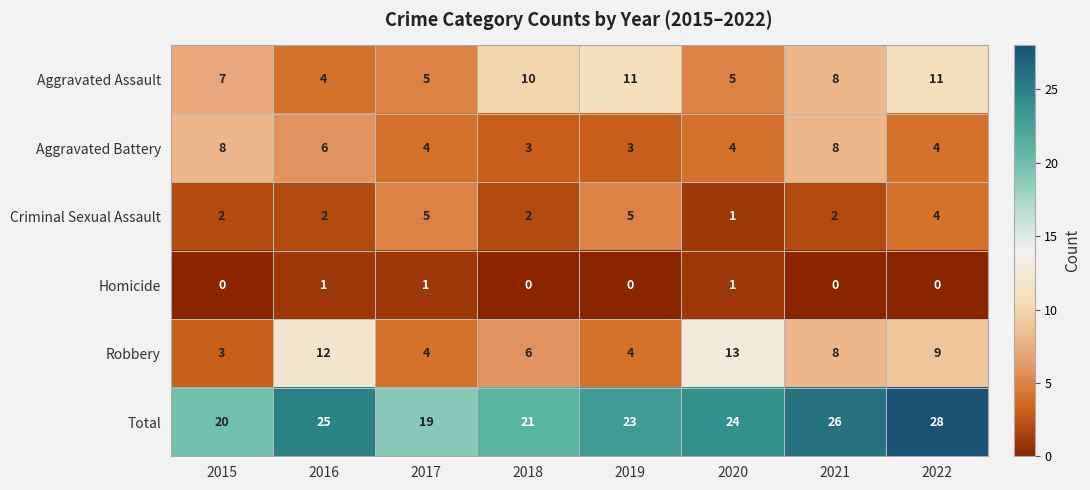

At which label is Aggravated Assault closest to 7?

2015